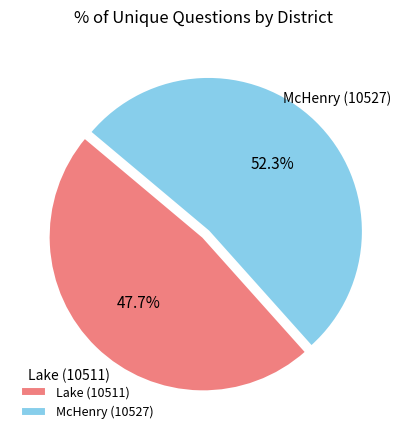

To the nearest percent, what percentage of the pie is Lake (10511)?

48%